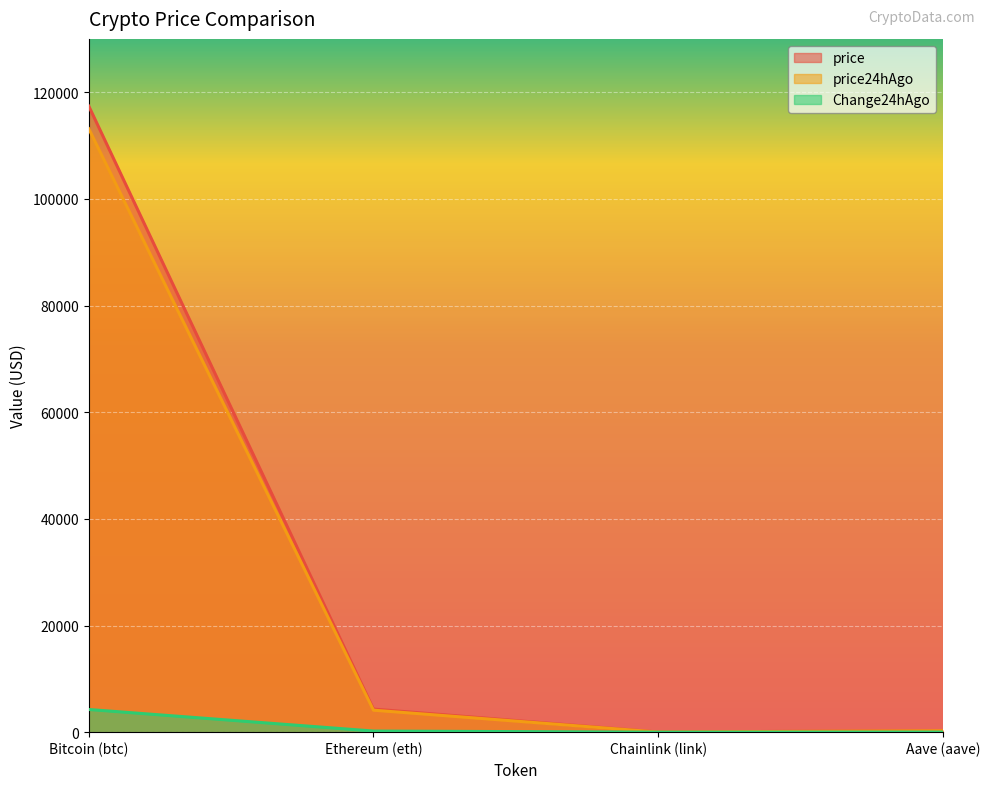

Is the value of price at Ethereum (eth) greater than the value of Change24hAgo at Bitcoin (btc)?

Yes